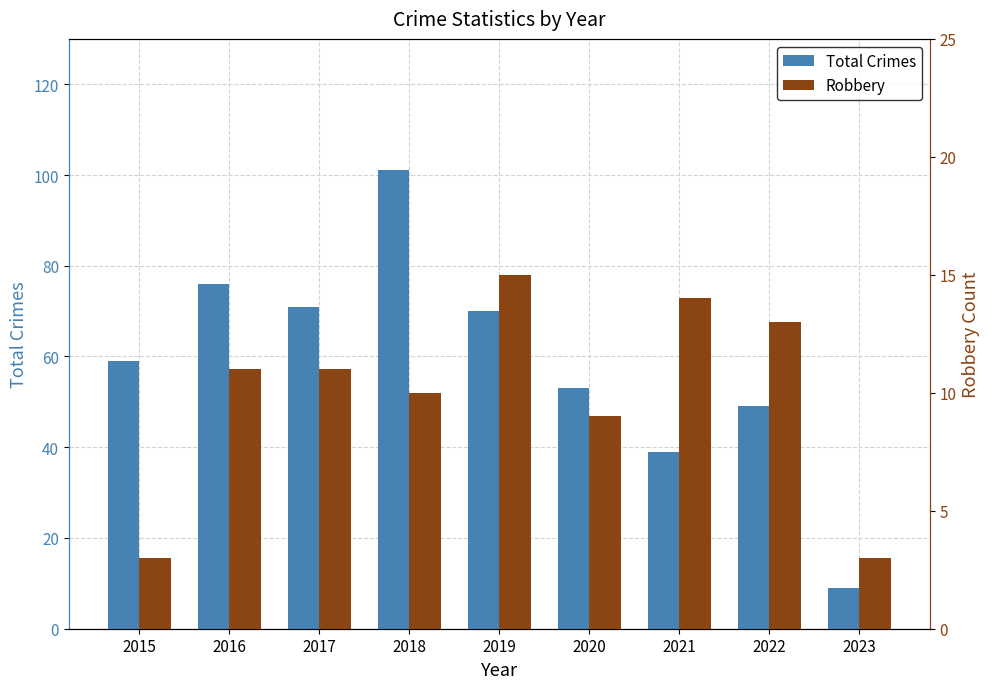

What is the sum of all Total Crimes values?

527